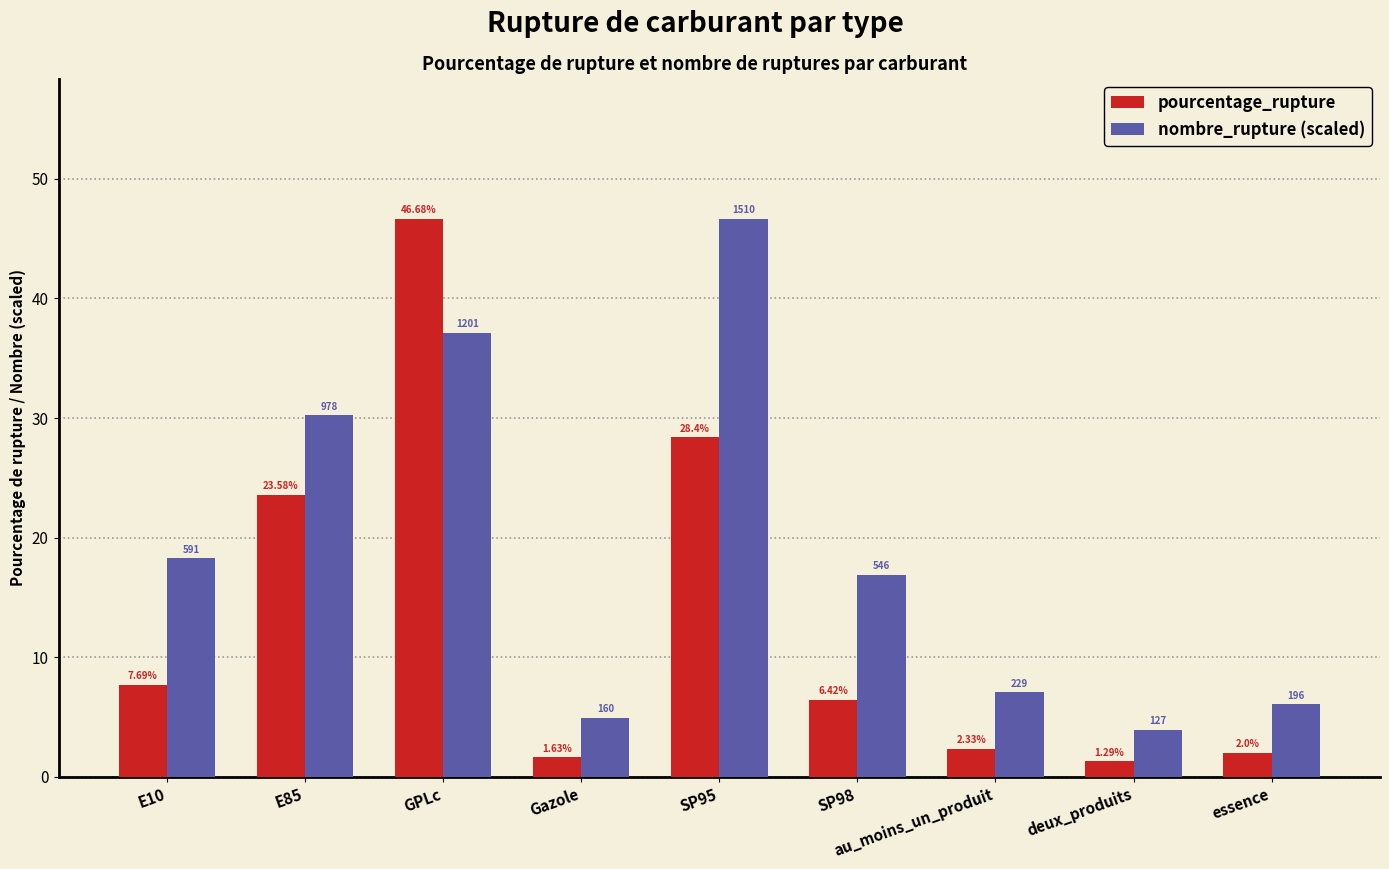

Between Gazole and SP98, which series saw the biggest shift?

nombre_rupture (scaled)